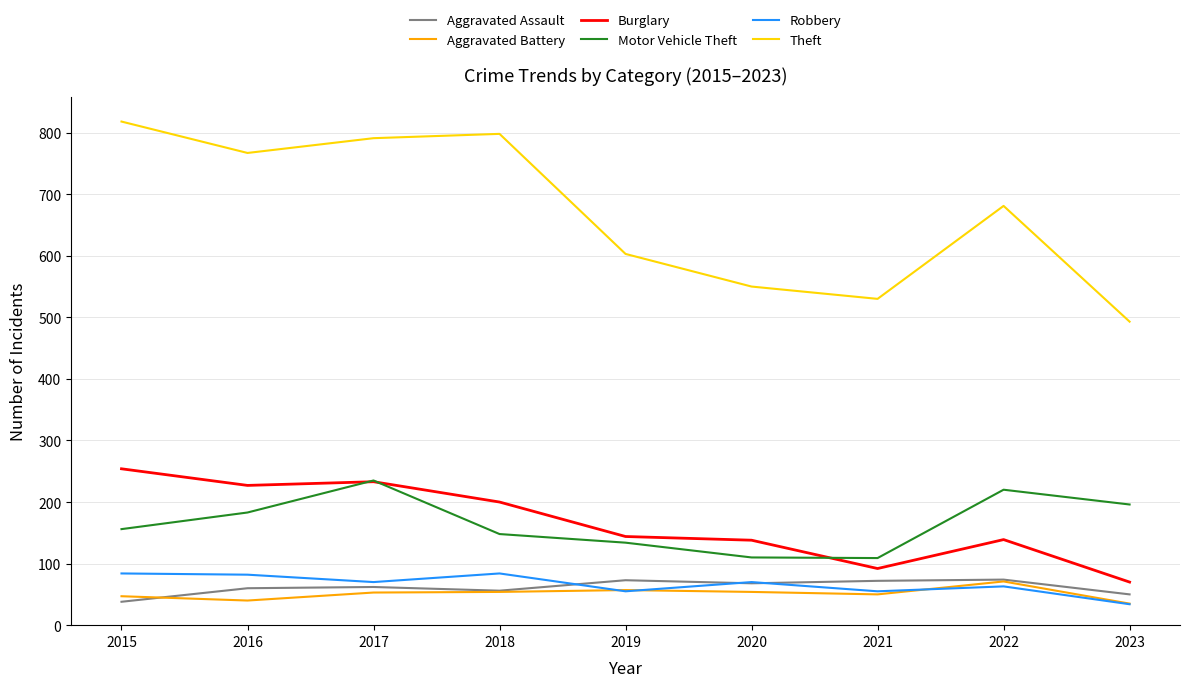

True or false: Motor Vehicle Theft and Burglary intersect in this chart.

True